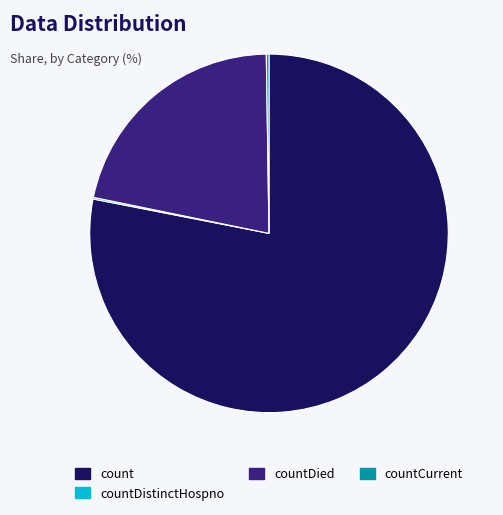

Is there a majority slice in this chart?

Yes